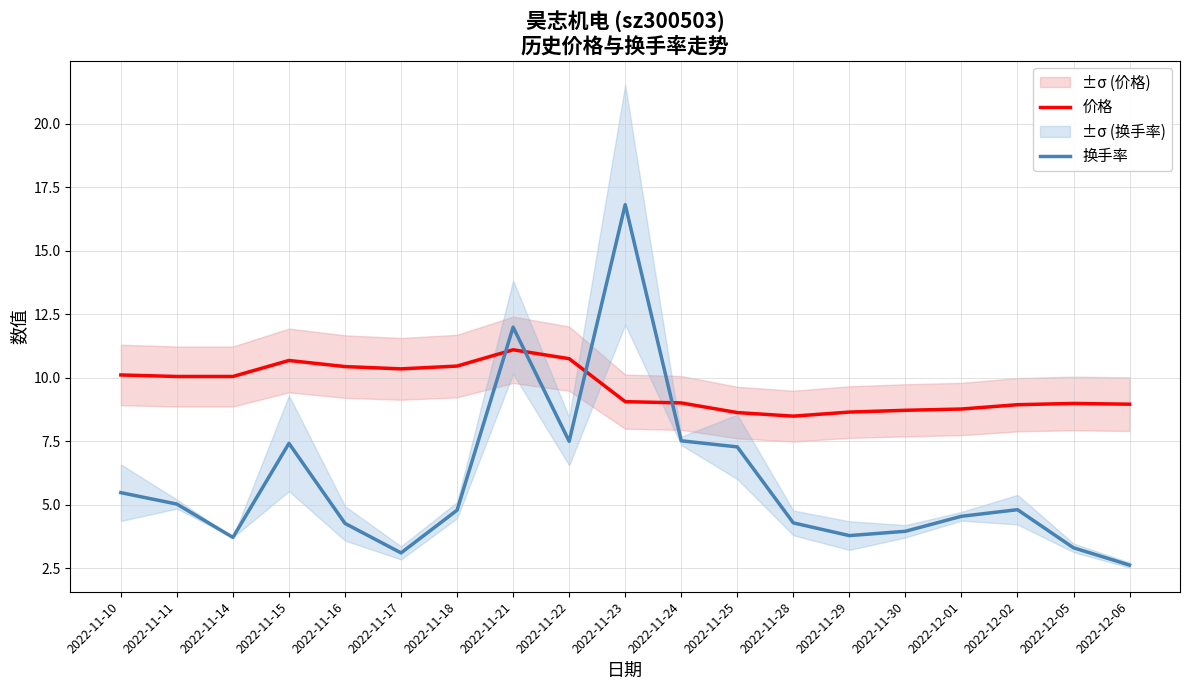

True or false: 价格 has a value of 13.0 at 2022-12-02.

False